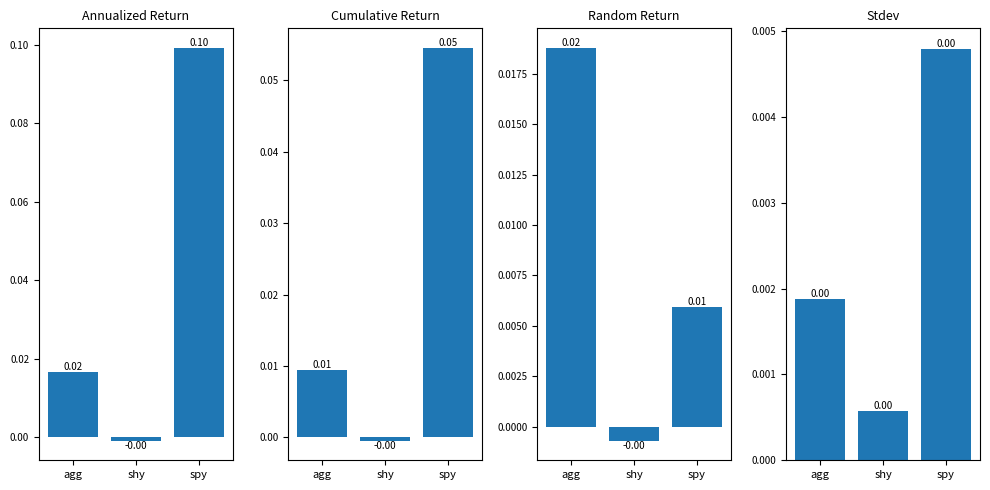

Reading left to right, extract all data points from this chart.

annualized_return: 0.0	-0.0	0.1
cumulative_return: 0.0	-0.0	0.1
random_return: 0.0	-0.0	0.0
stdev: 0.0	0.0	0.0